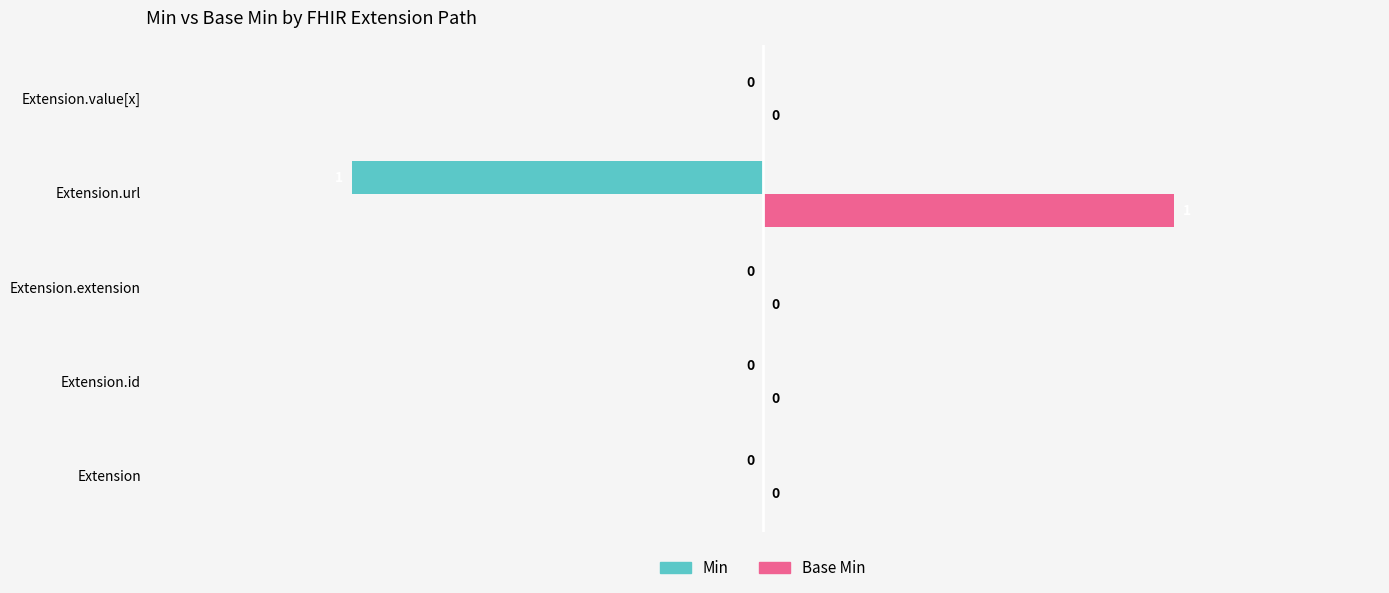

What are all the series names shown in the legend?

Min, Base Min